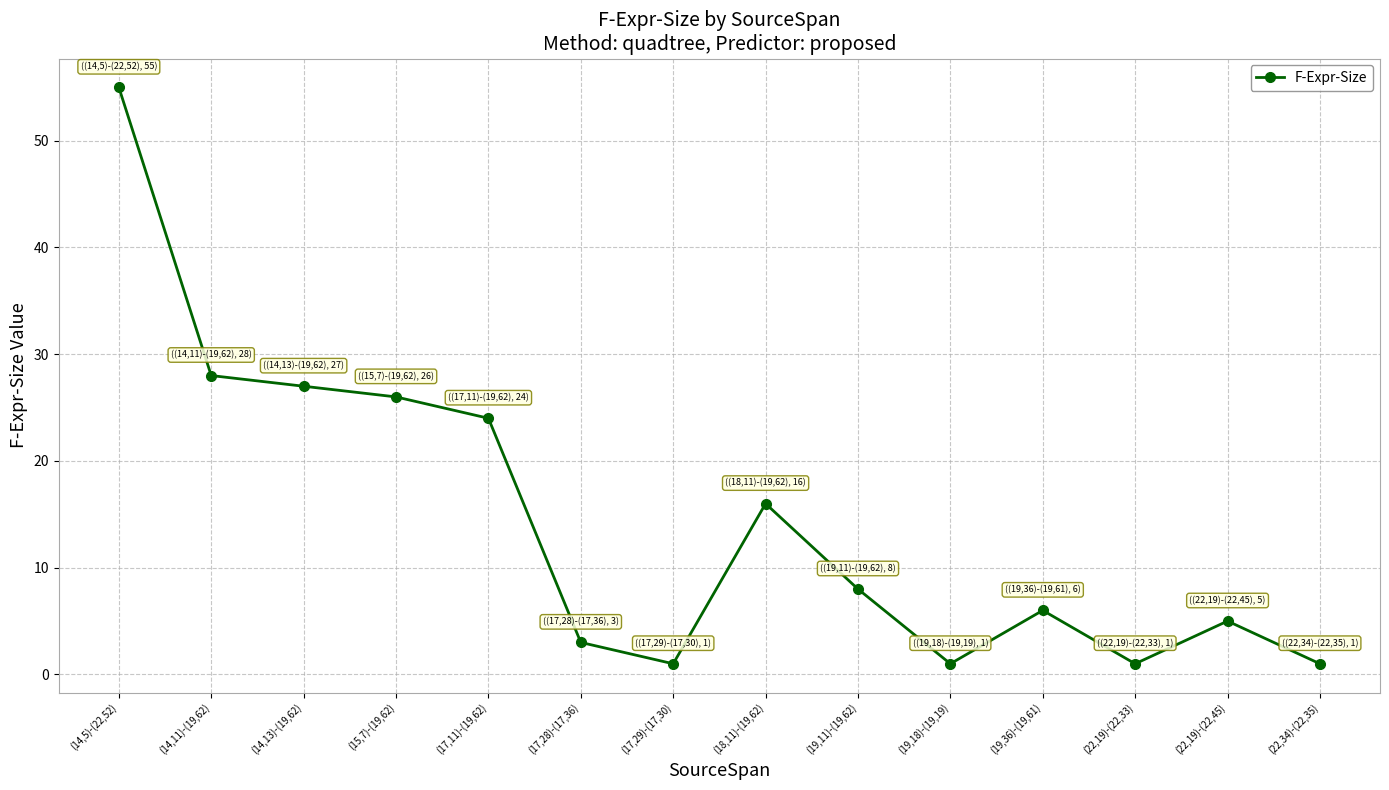

The chart shows a value of 55 at (14,5)-(22,52). True or false?

True